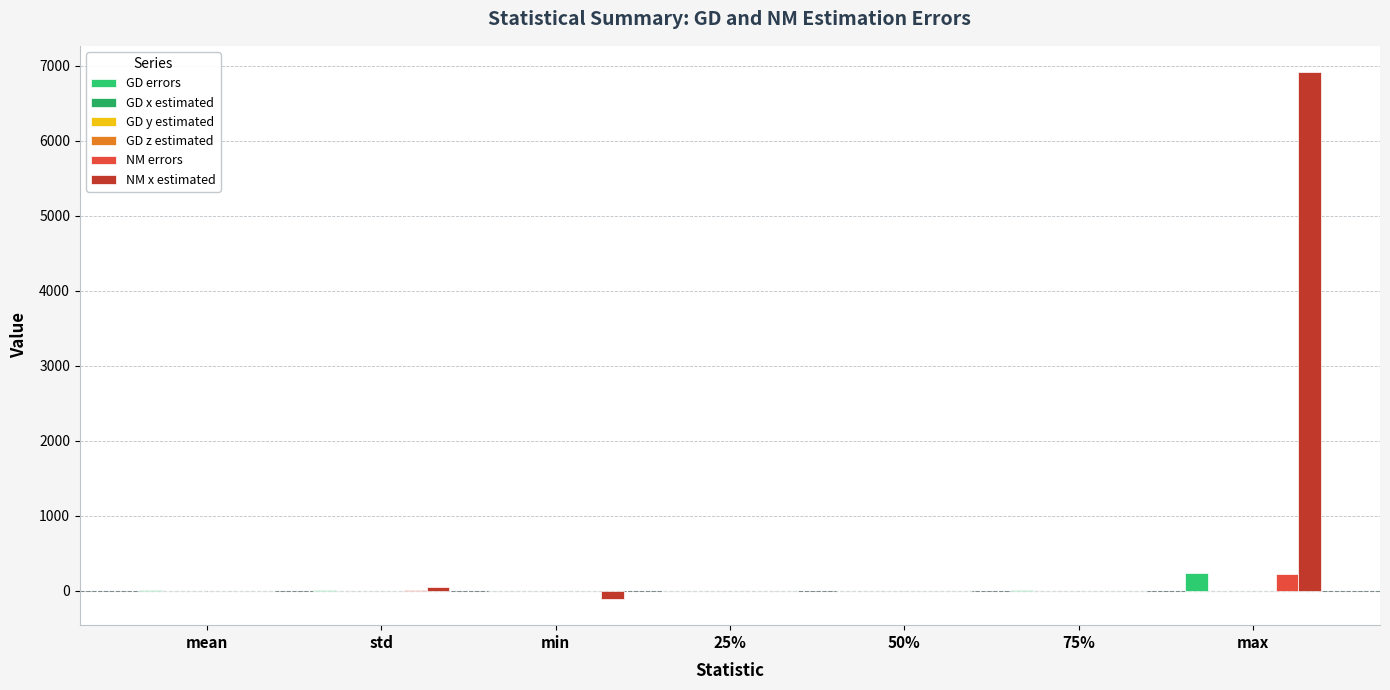

Does the chart contain stacked bars?

No